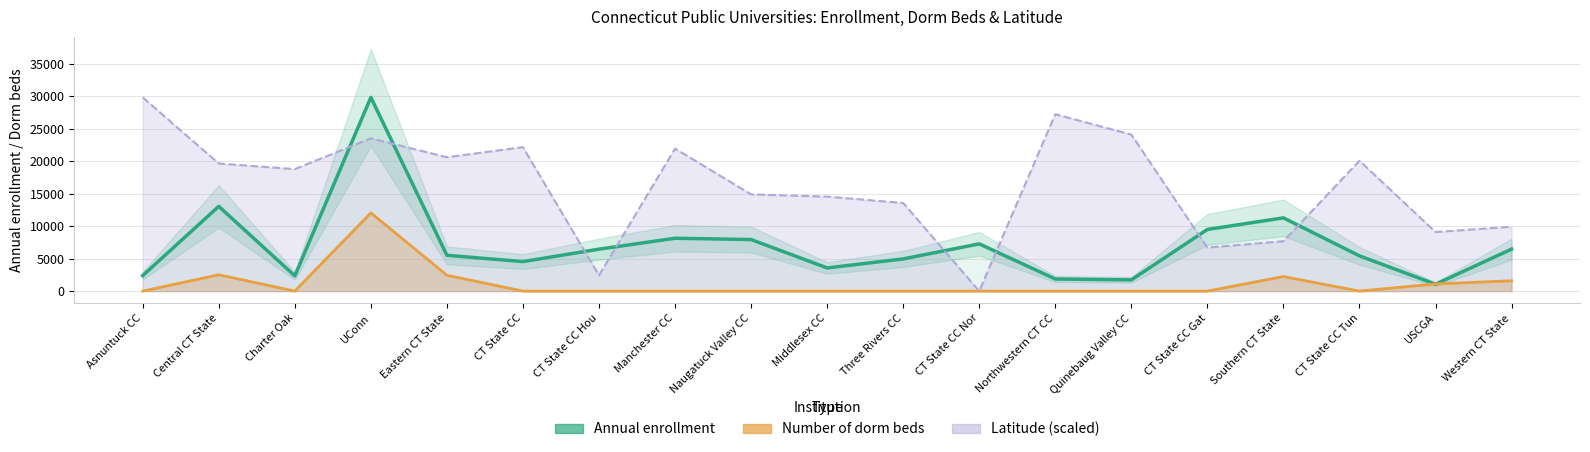

Rank the series by their maximum value, from highest to lowest.

Annual enrollment, Latitude (scaled), Number of dorm beds